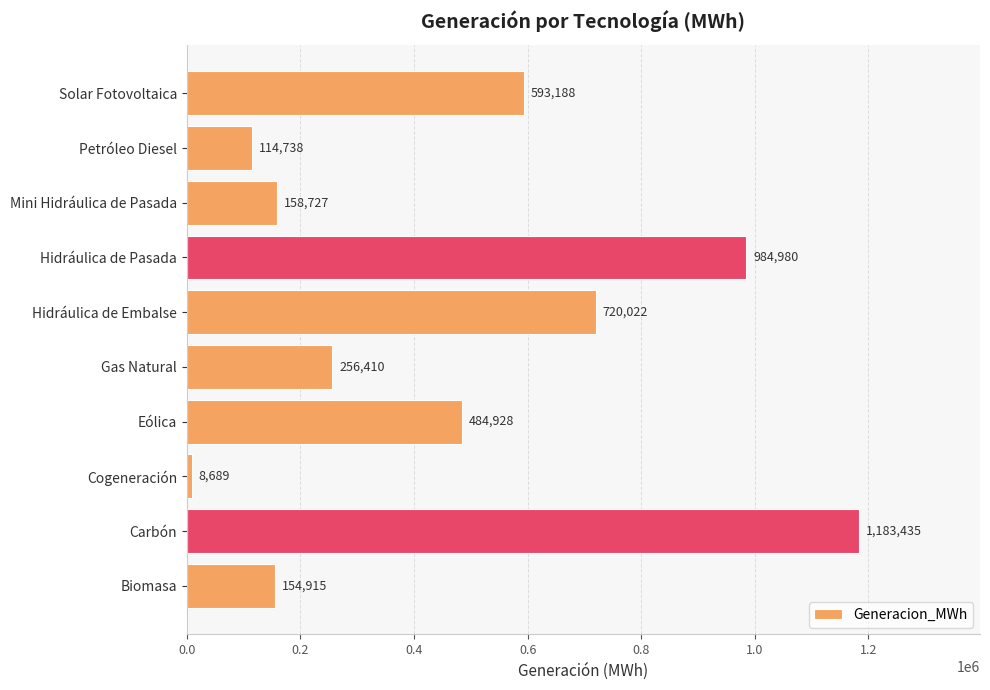

What is the minimum value shown in the chart?

8688.7